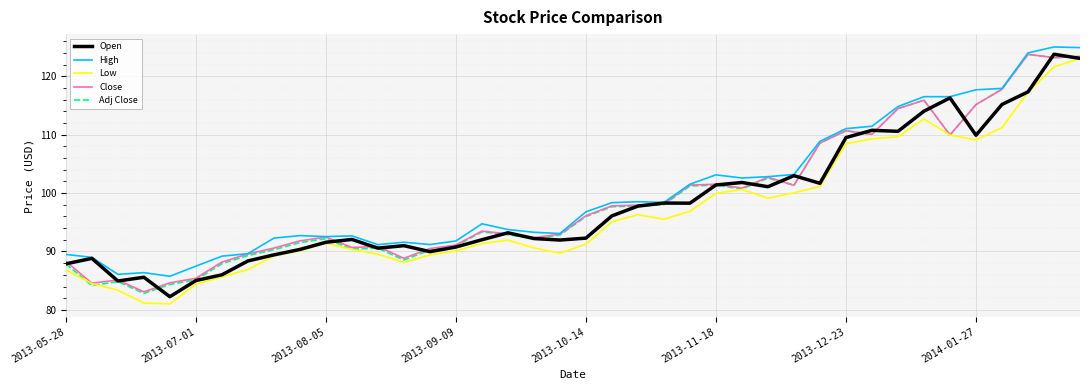

What is the greatest value displayed?

125.0